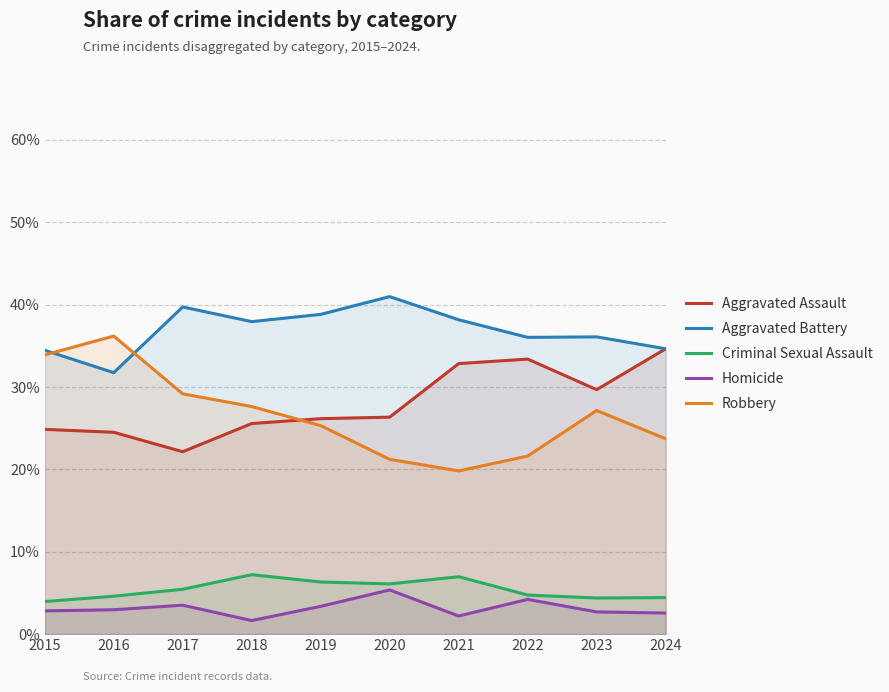

Reading right to left, transcribe all the data shown in this chart.

Aggravated Assault: 34.6	29.7	33.4	32.8	26.3	26.2	25.6	22.1	24.5	24.9
Aggravated Battery: 34.6	36.1	36.0	38.2	41.0	38.8	37.9	39.7	31.7	34.5
Criminal Sexual Assault: 4.4	4.4	4.7	7.0	6.1	6.3	7.2	5.4	4.6	4.0
Homicide: 2.6	2.7	4.2	2.2	5.4	3.4	1.6	3.5	3.0	2.8
Robbery: 23.7	27.2	21.6	19.8	21.2	25.3	27.6	29.2	36.2	33.9